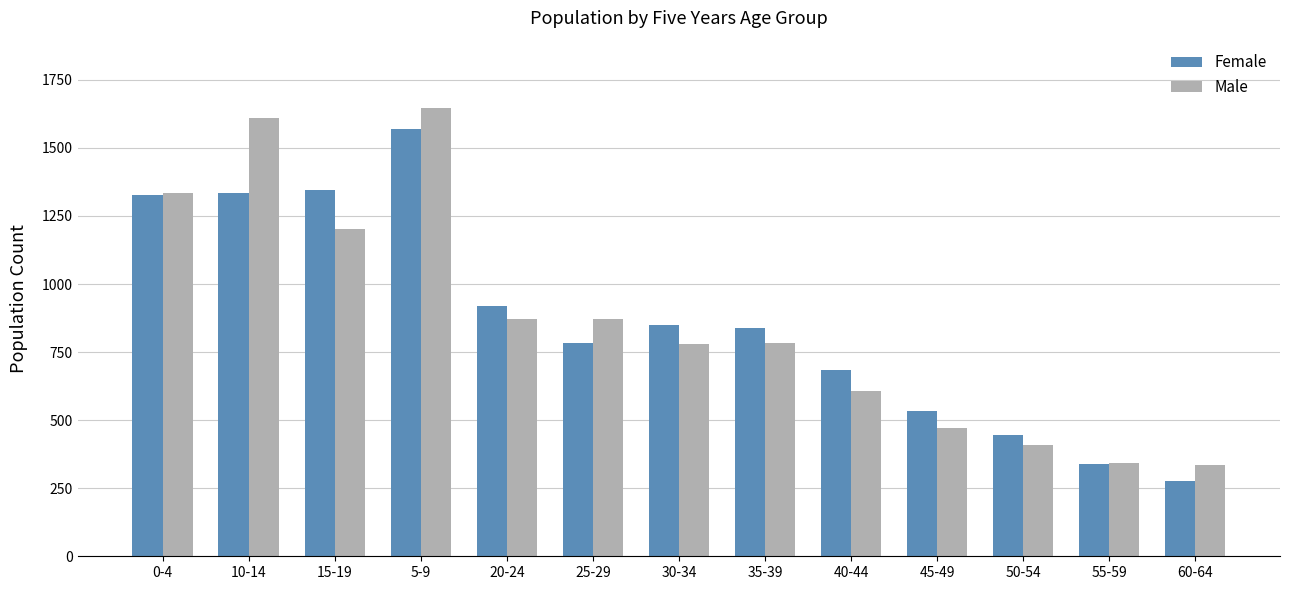

At 15-19, list the series in order from smallest to largest.

Male, Female